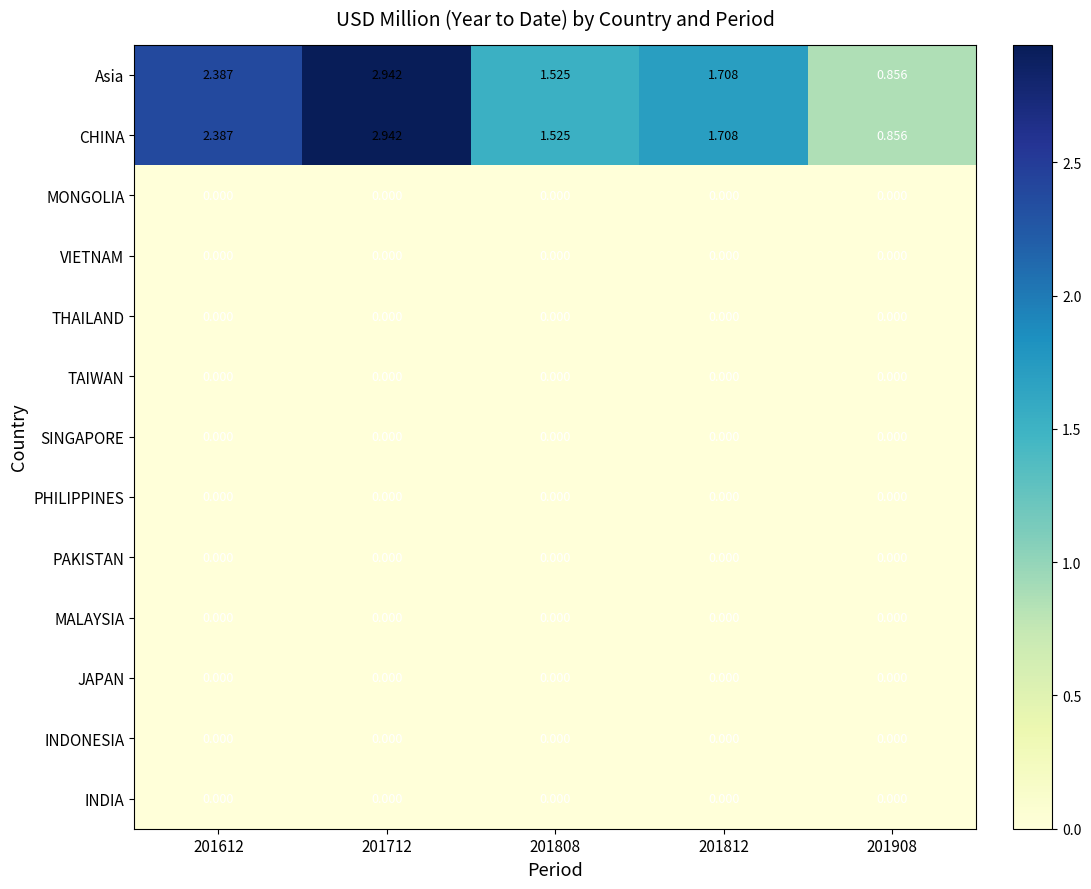

How many distinct data groups are displayed?

13